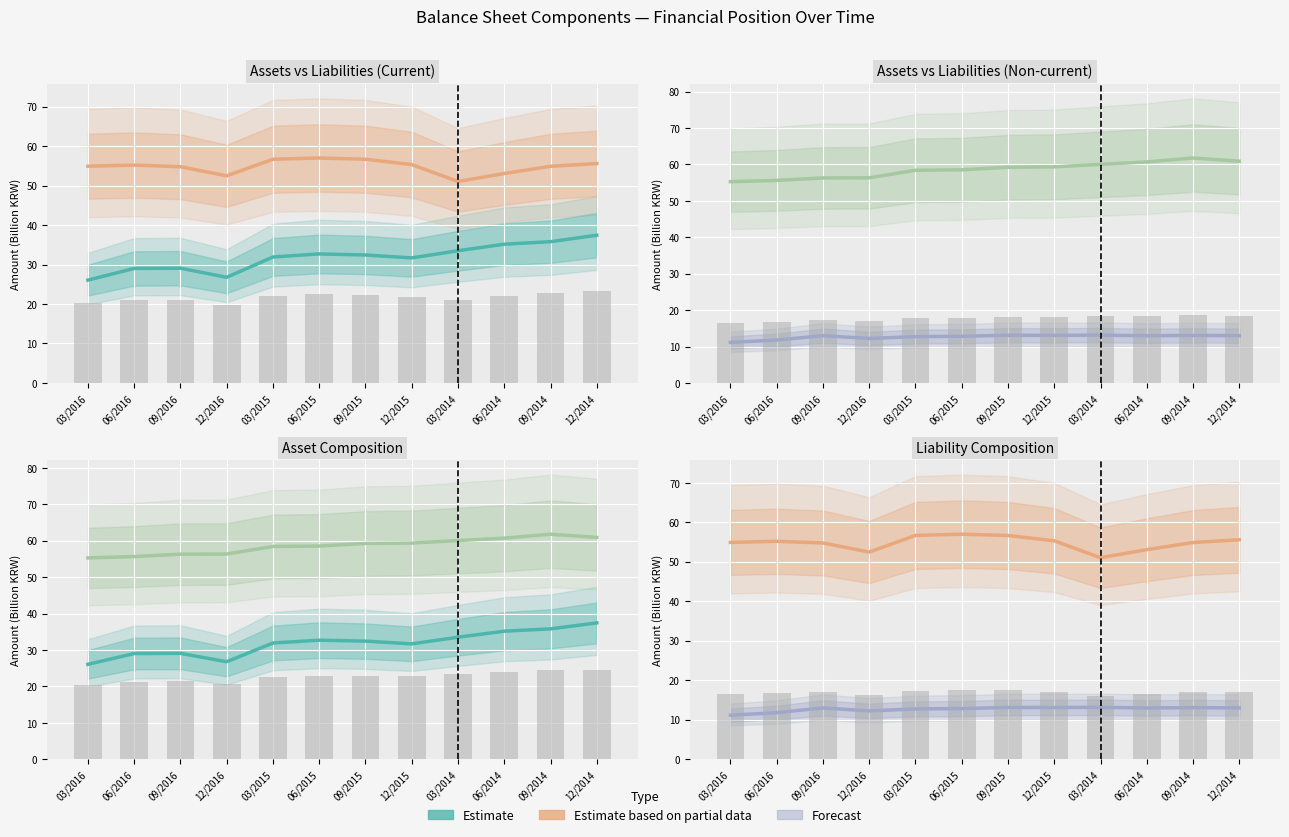

Which series has the widest spread of values?

Current assets